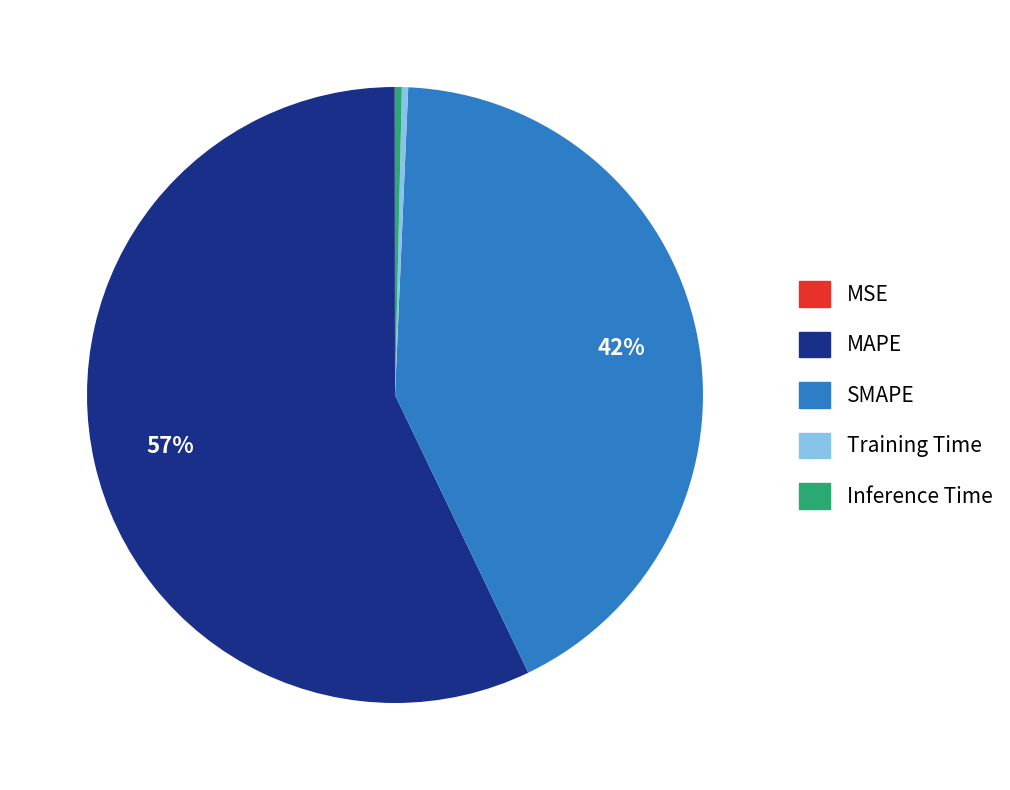

Does any single category account for the majority?

Yes